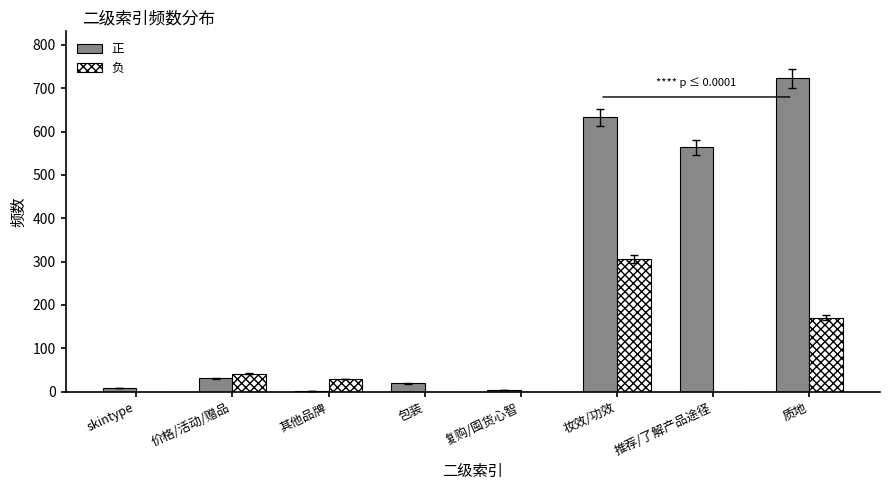

Which label corresponds to the largest value in the chart?

质地